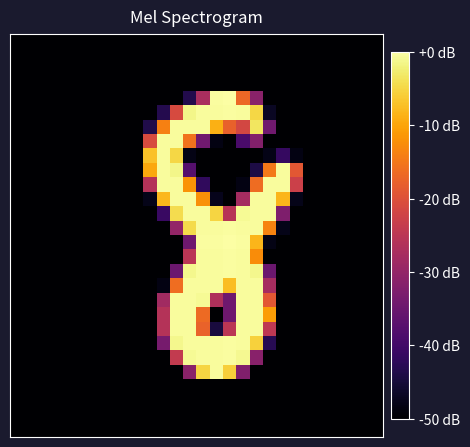

How many series are shown in this chart?

28